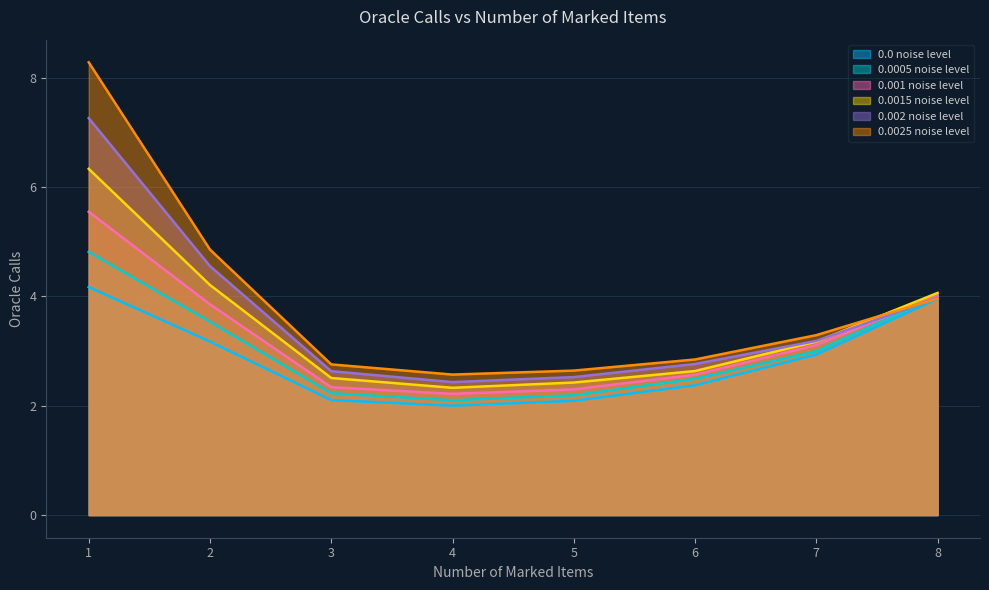

True or false: 0.002 noise level has a value of 6.0 at 2.

False